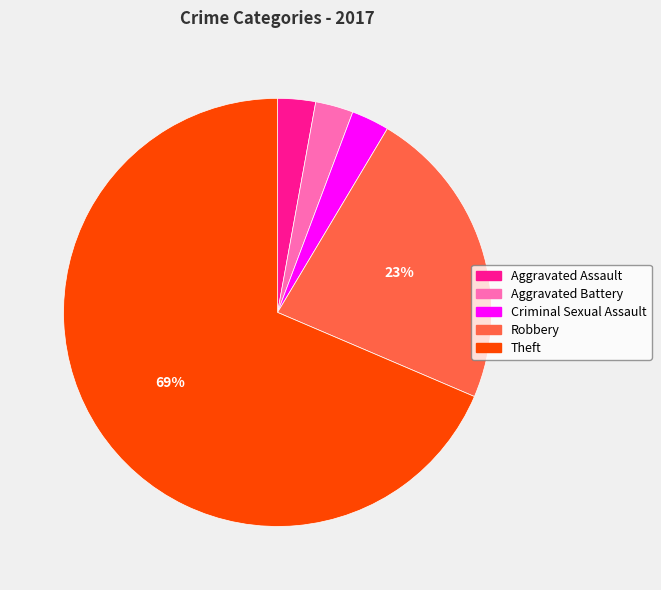

True or false: Robbery accounts for 16% of the total.

False